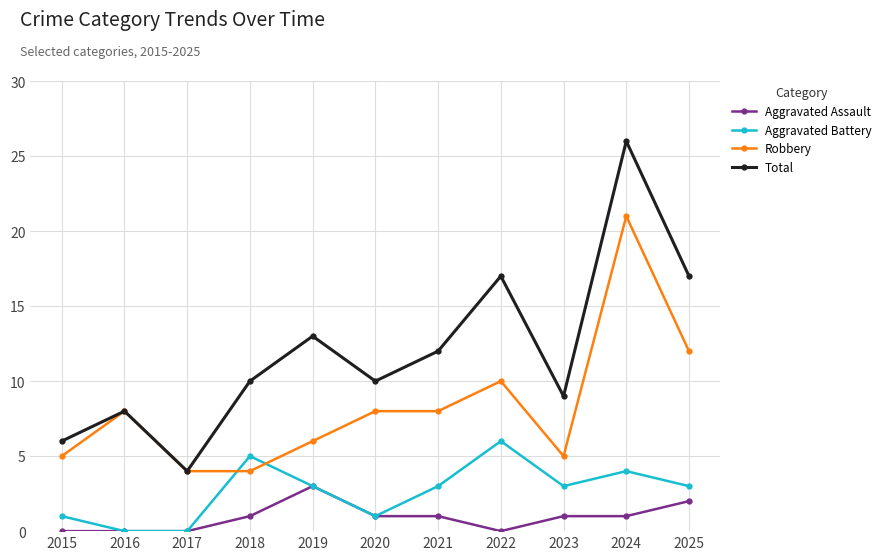

Reading left to right, what are all the values shown in this chart?

Aggravated Assault: 0	0	0	1	3	1	1	0	1	1	2
Aggravated Battery: 1	0	0	5	3	1	3	6	3	4	3
Robbery: 5	8	4	4	6	8	8	10	5	21	12
Total: 6	8	4	10	13	10	12	17	9	26	17